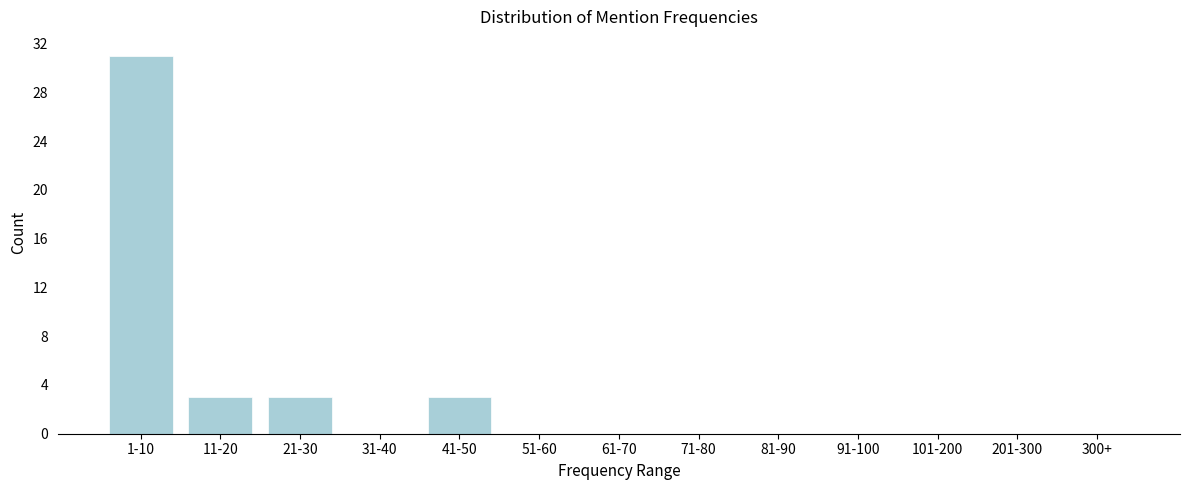

Reading left to right, list all the values displayed in this chart.

1-10=31	11-20=3	21-30=3	31-40=0	41-50=3	51-60=0	61-70=0	71-80=0	81-90=0	91-100=0	101-200=0	201-300=0	300+=0